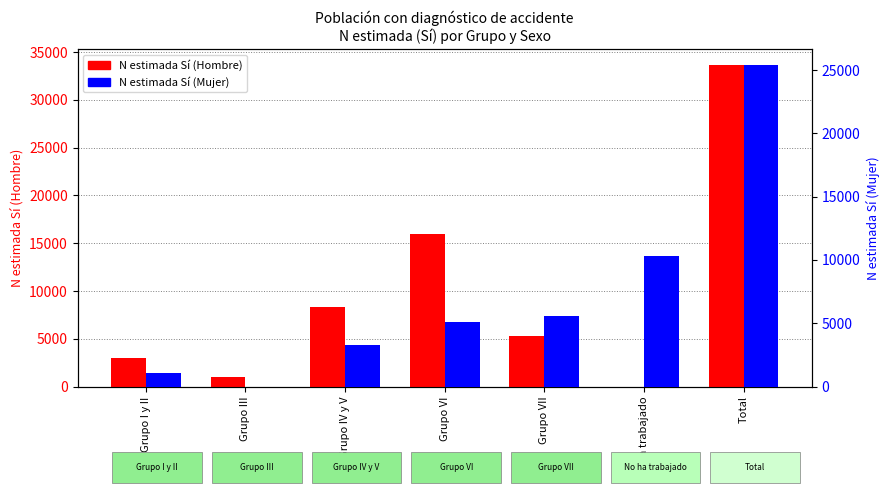

At which category is the sum across all series the highest?

Total